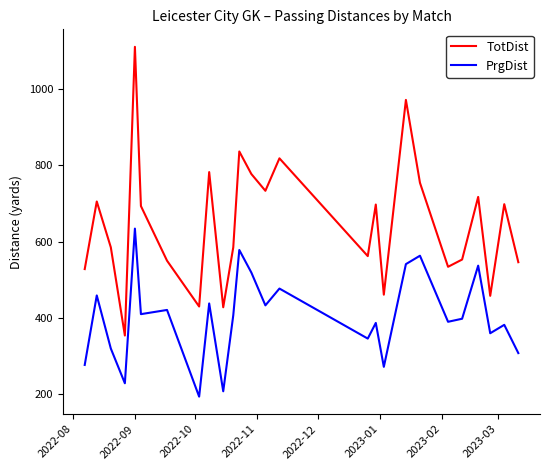

True or false: PrgDist and TotDist cross at least once.

False